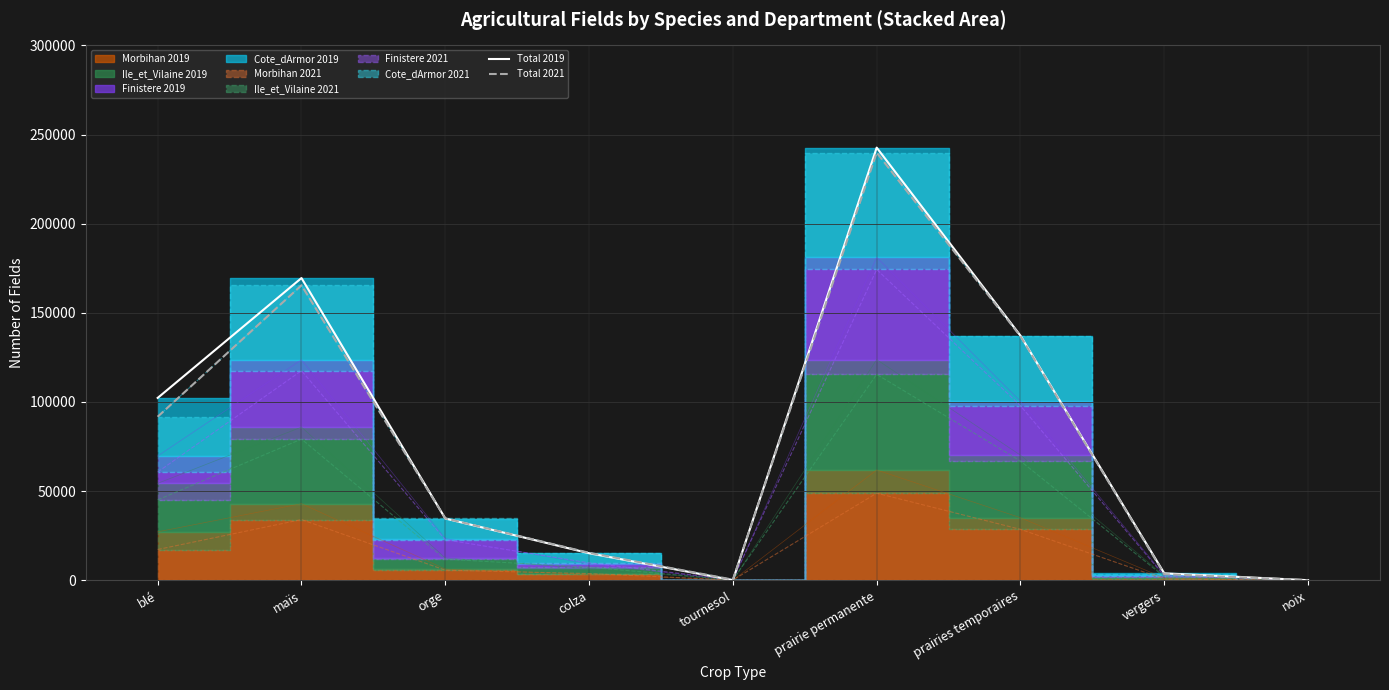

True or false: Total 2019 and Total 2021 cross at least once.

True